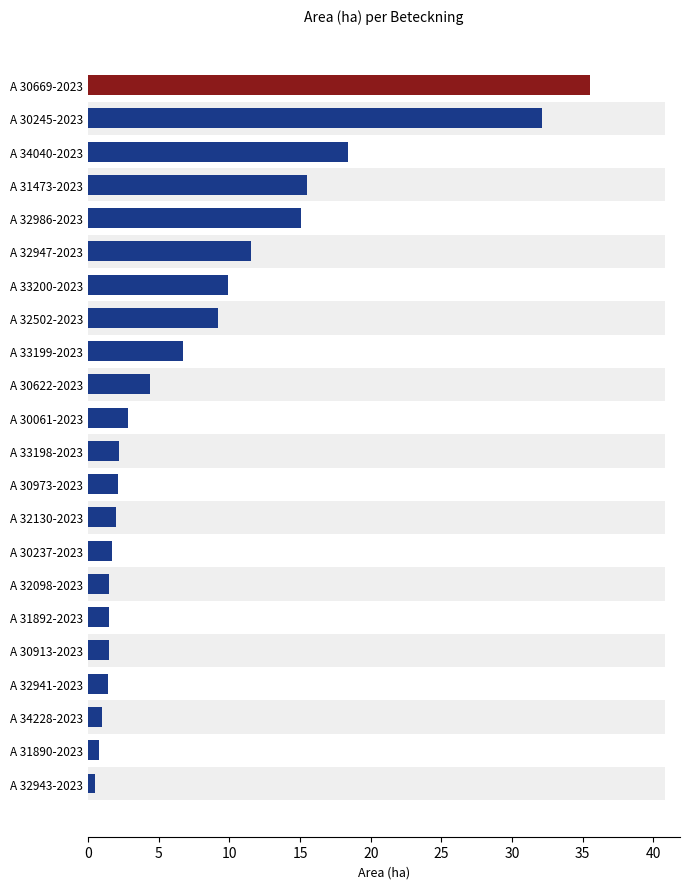

Read the value at A 34040-2023.

18.4